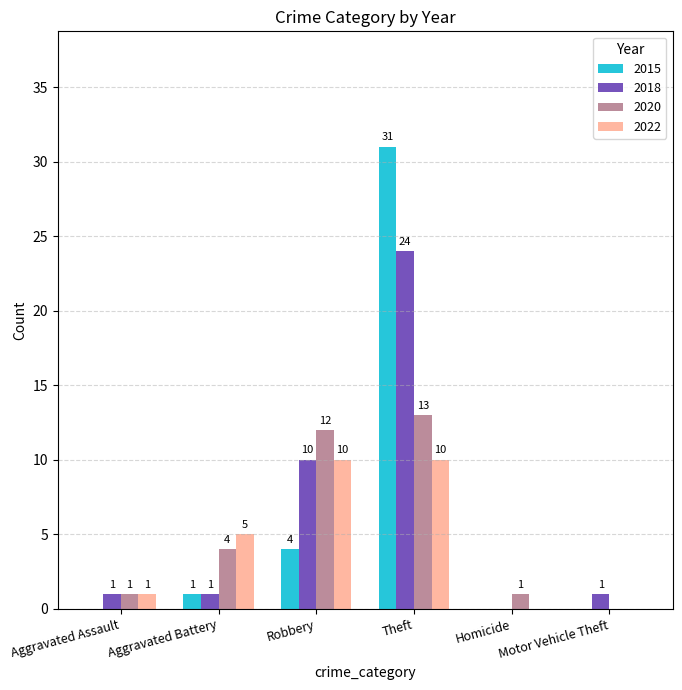

Which series has the largest total across all categories?

2018